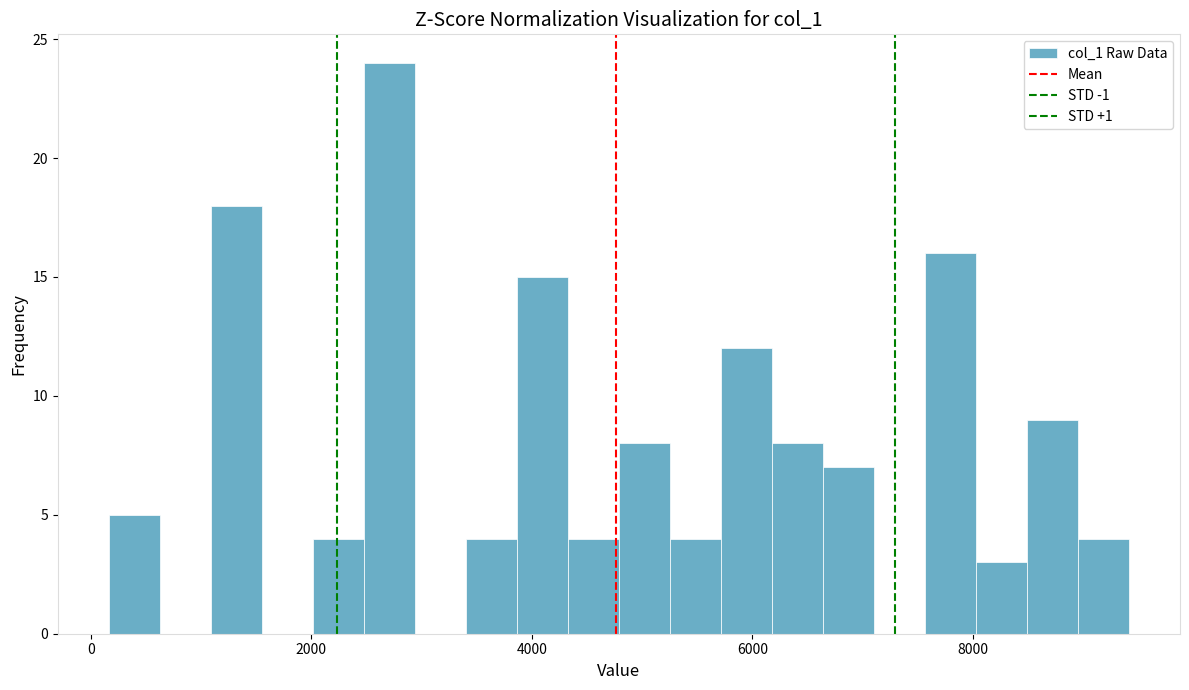

Read against the x-axis, roughly where is the centre of the tallest bar?

2800